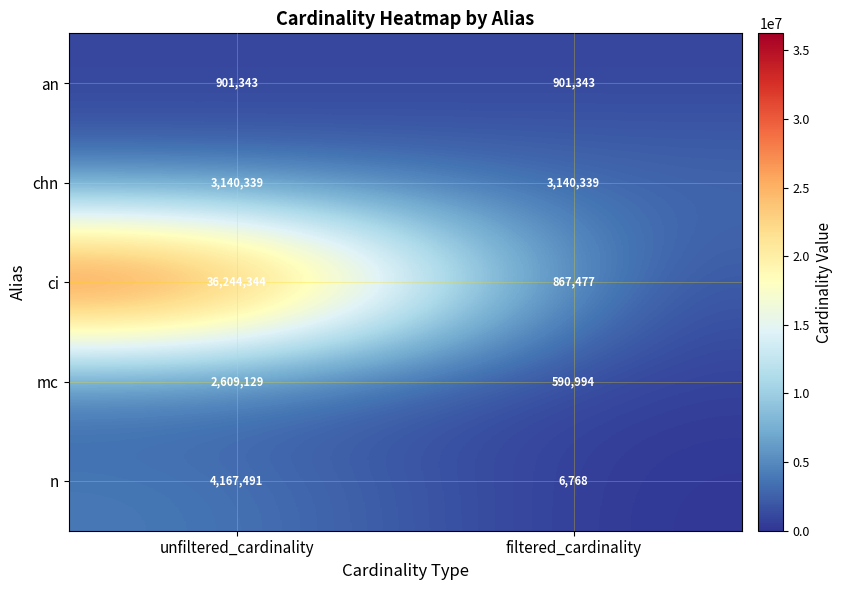

Rank the series at filtered_cardinality from lowest to highest value.

n, mc, ci, an, chn